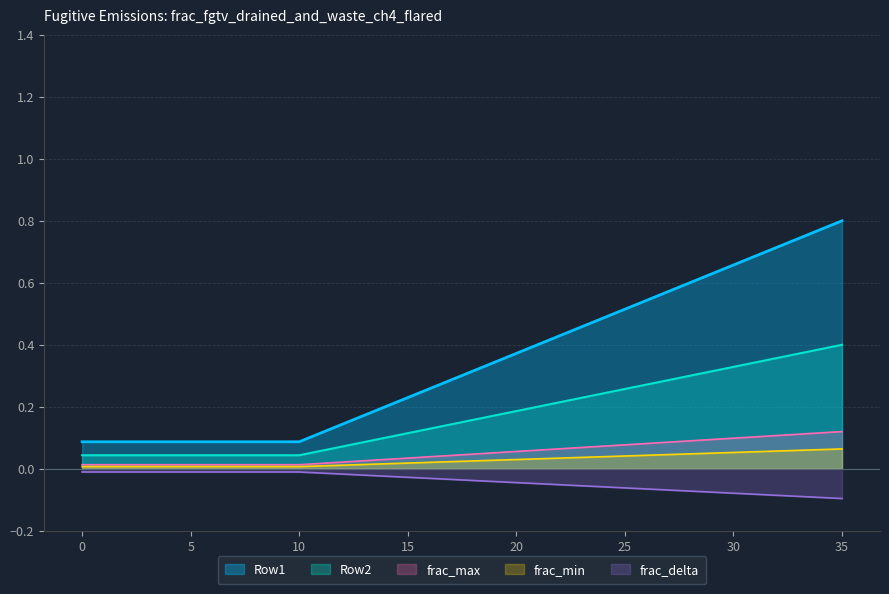

True or false: Row2 and Row1 intersect in this chart.

False